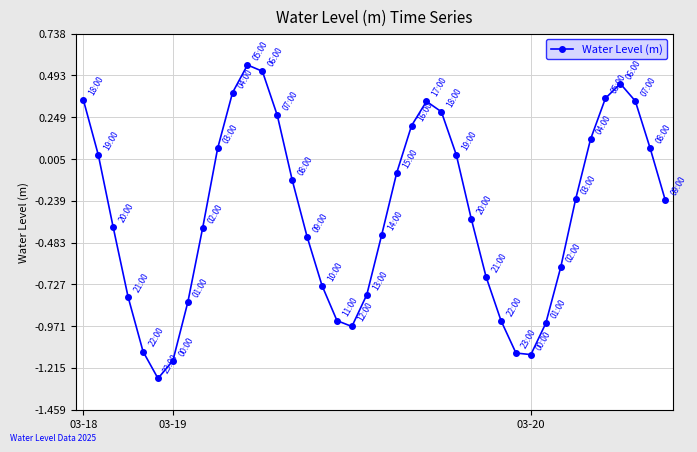

What is the difference between the maximum and minimum values?

1.8